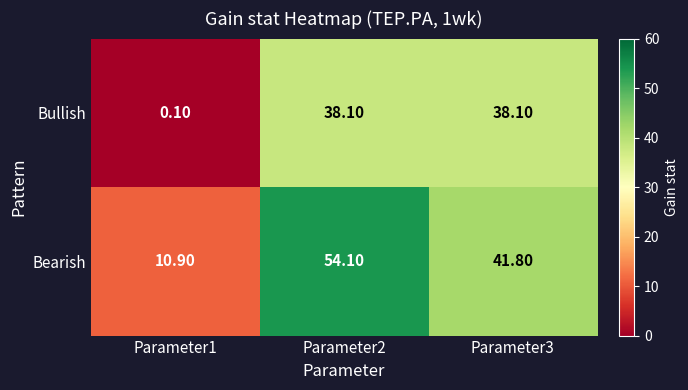

What is the smallest value displayed?

0.1